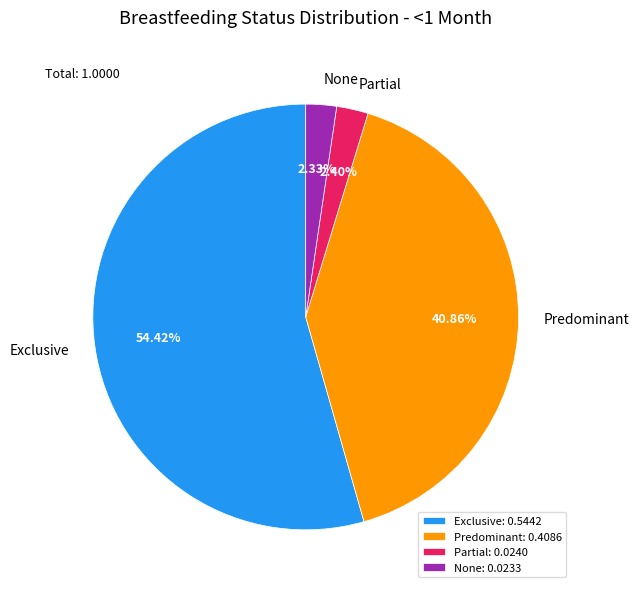

Does Predominant represent more than half of the total?

No